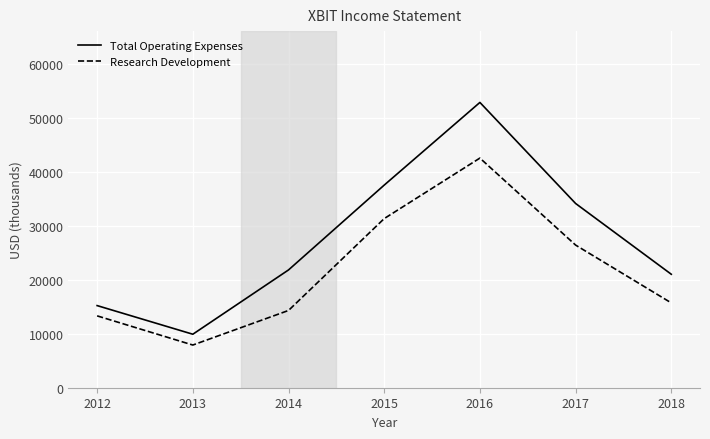

Rank the categories by Total Operating Expenses value from lowest to highest.

2013, 2012, 2018, 2014, 2017, 2015, 2016